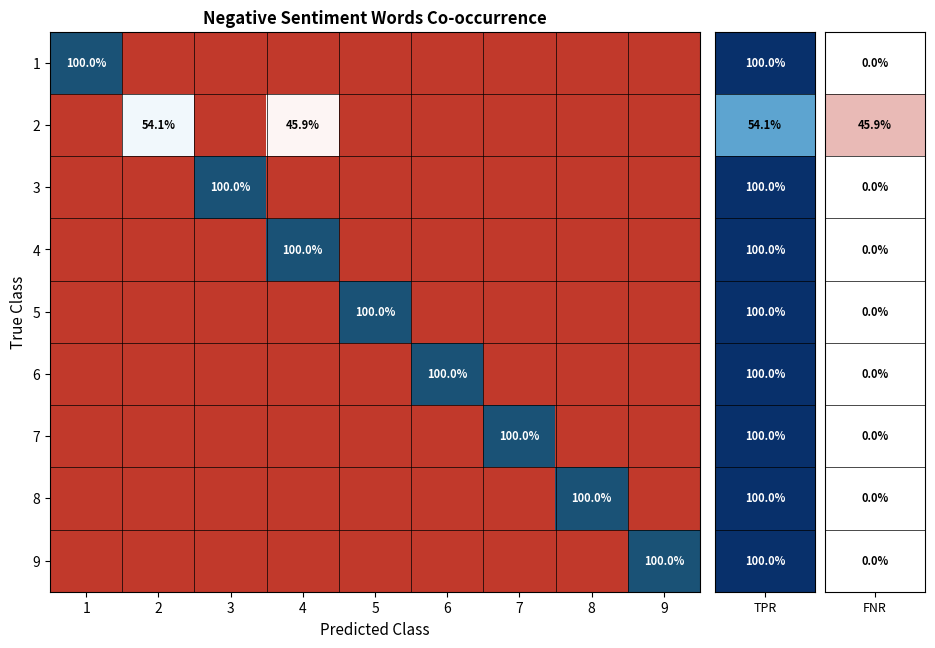

What is the total value across all series at 9?

100.0